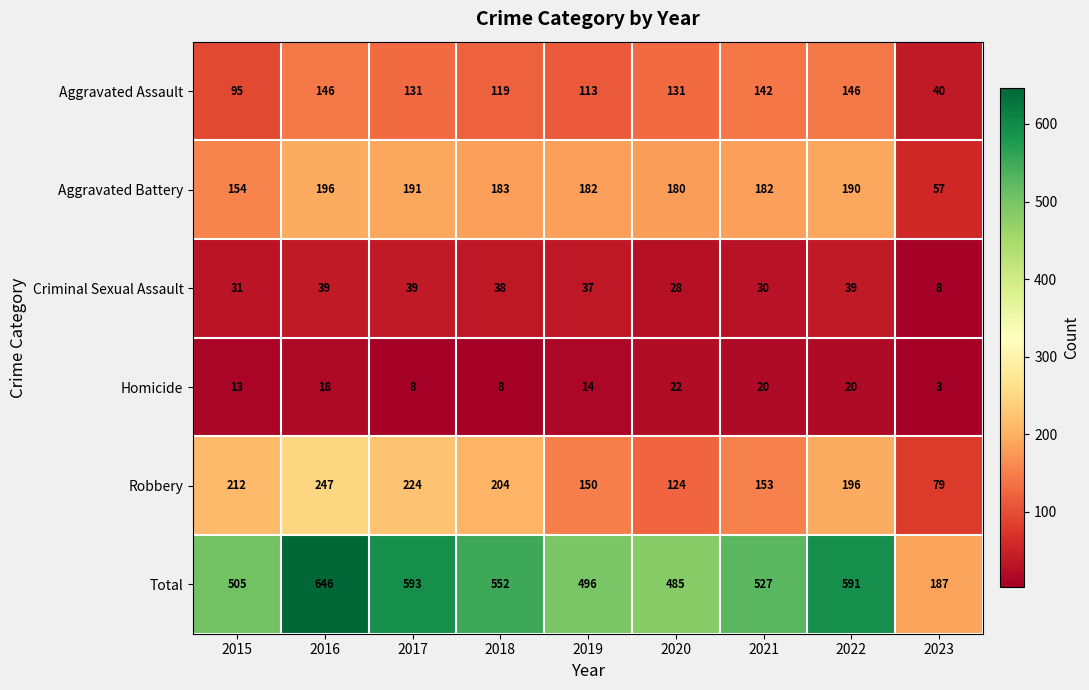

At how many categories does at least one series exceed 377?

8